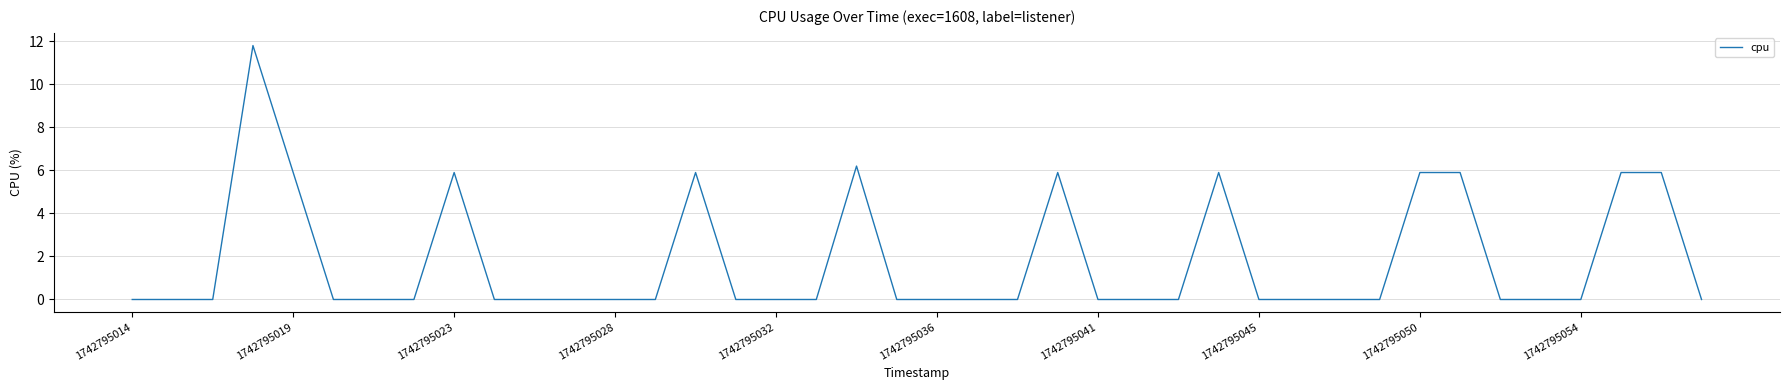

What is the difference between the maximum and minimum values?

11.8